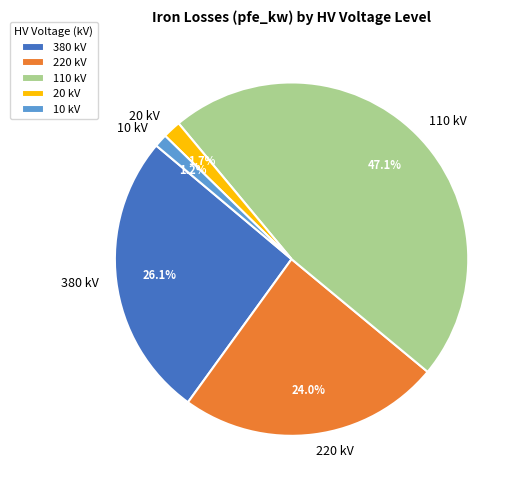

Is there a majority slice in this chart?

No